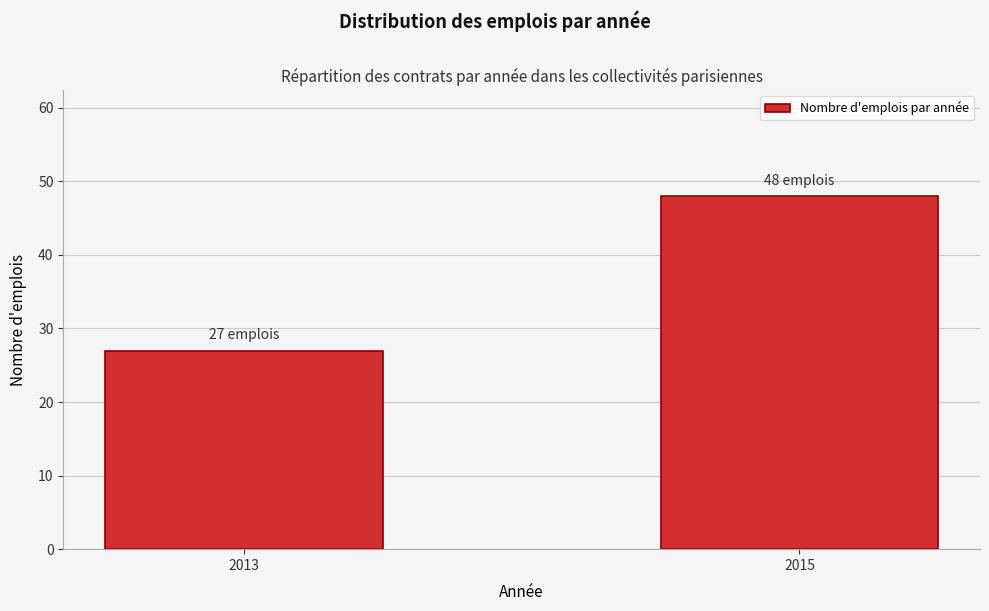

Reading right to left, what are all the values shown in this chart?

2015=48	2013=27